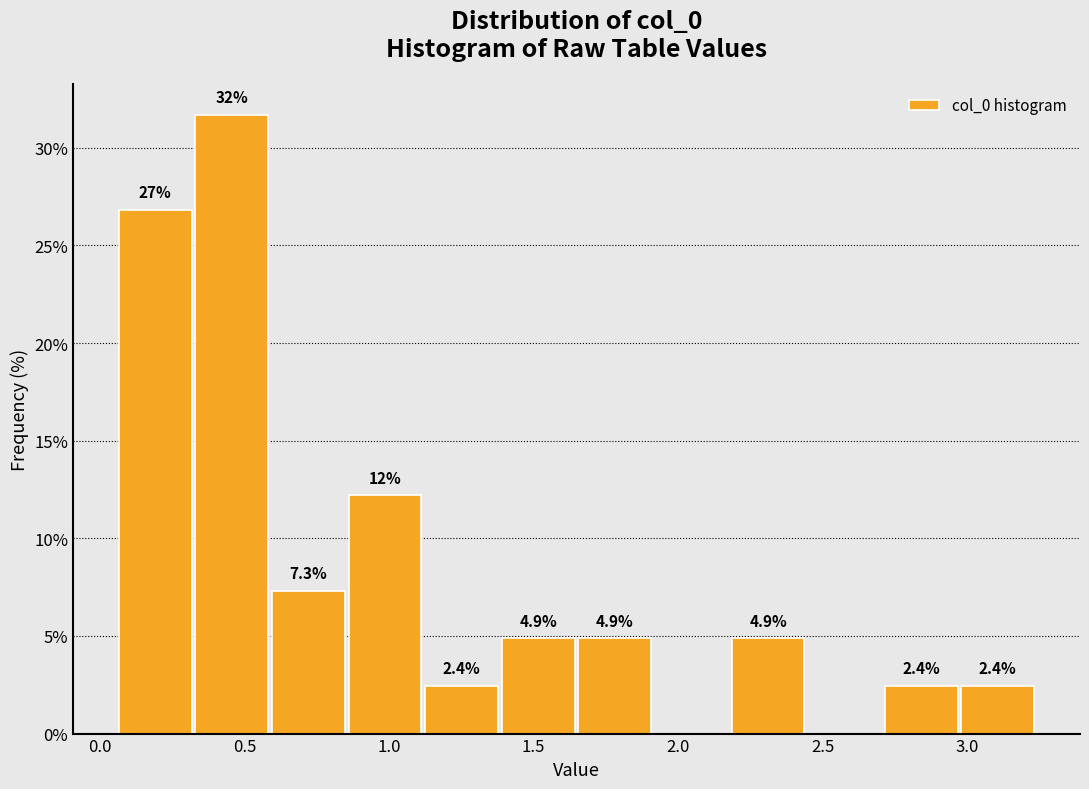

Over which range of the x-axis is the bar tallest?

0.30 to 0.60